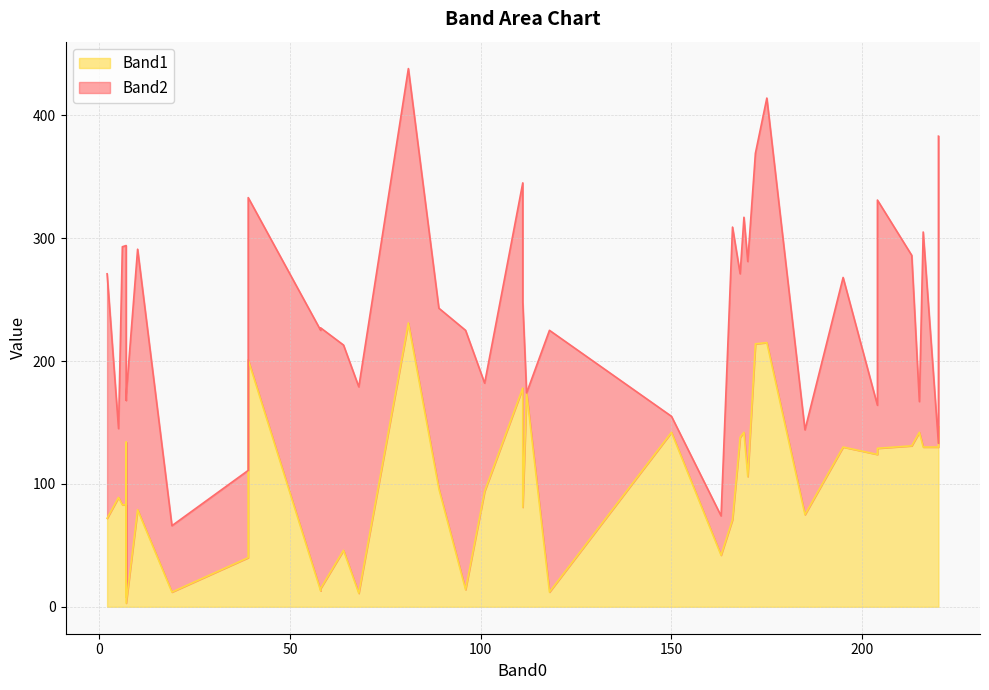

Which series has the largest total across all categories?

Band2